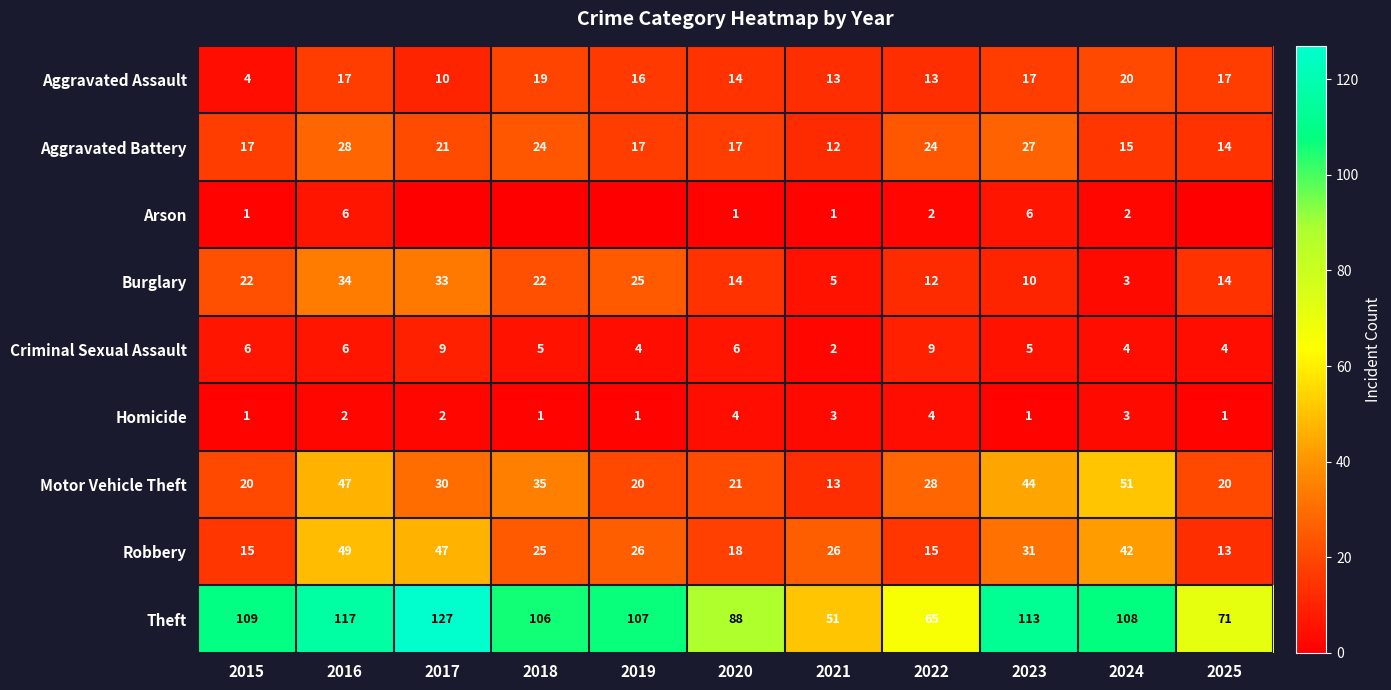

Which series changed the most between 2020 and 2022?

Theft